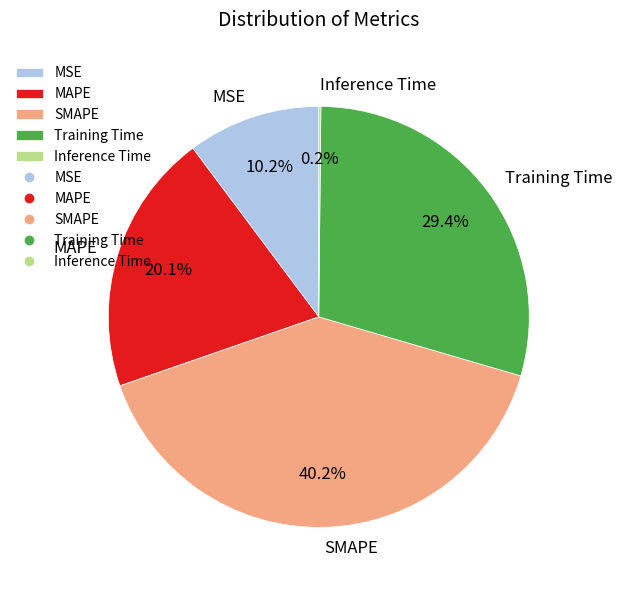

What portion of the pie excludes MSE?

89.8%